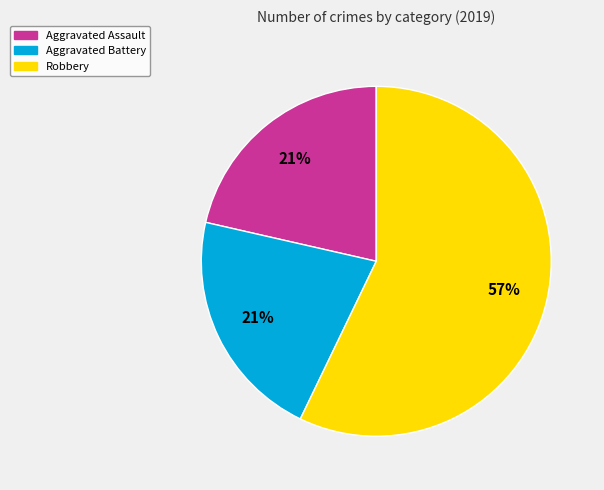

Does Robbery account for over 50% of the chart?

Yes